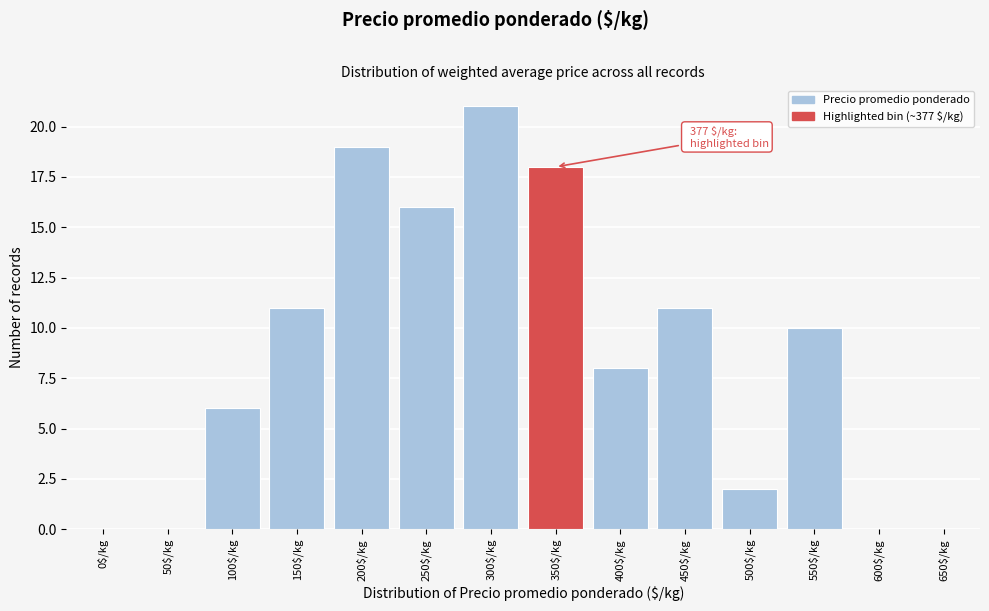

What value does the data have at 450$/kg, to the nearest 5?

10